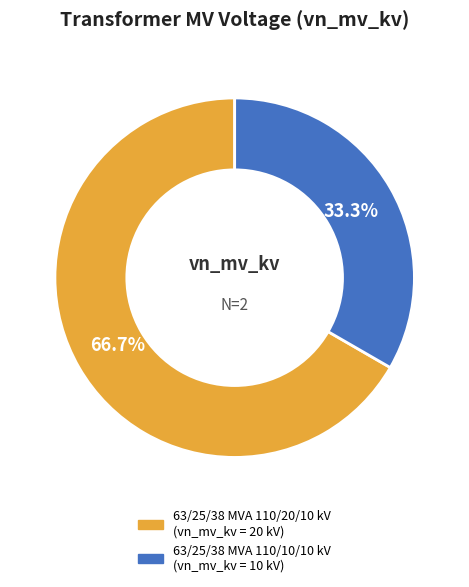

Which slice is the largest?

63/25/38 MVA 110/20/10 kV